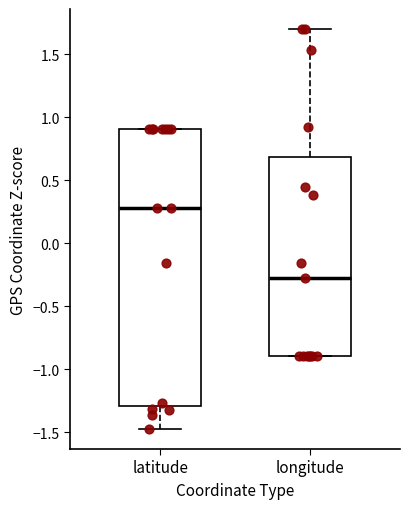

Comparing the boxes themselves (not the whiskers), which one is the tallest?

latitude